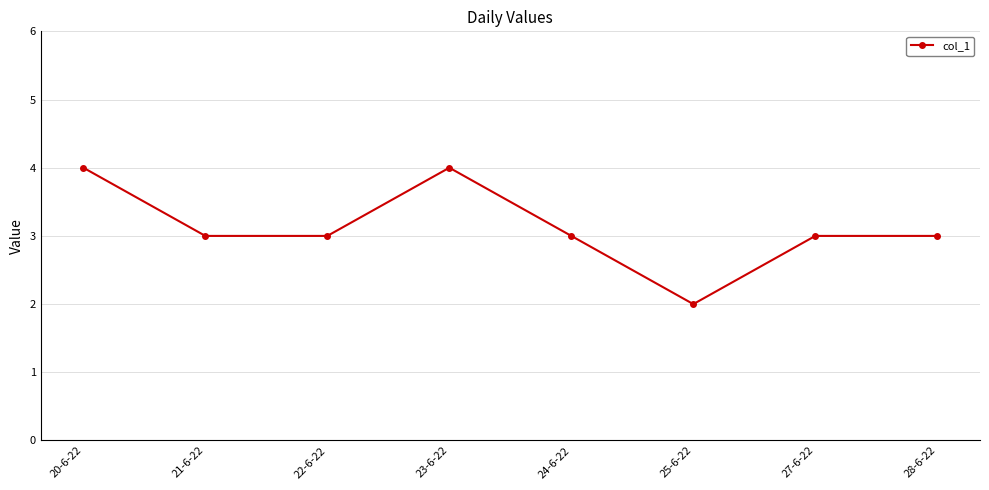

What is the maximum value shown in the chart?

4